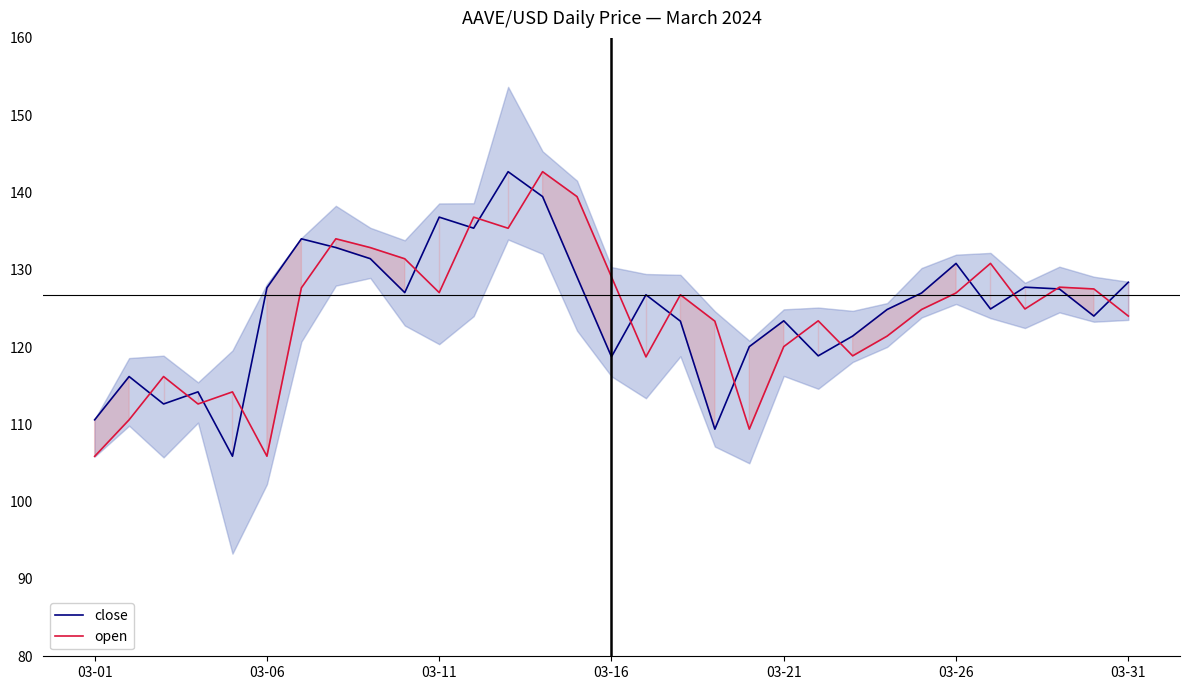

The open series shows 171.8 at 03-21. True or false?

False